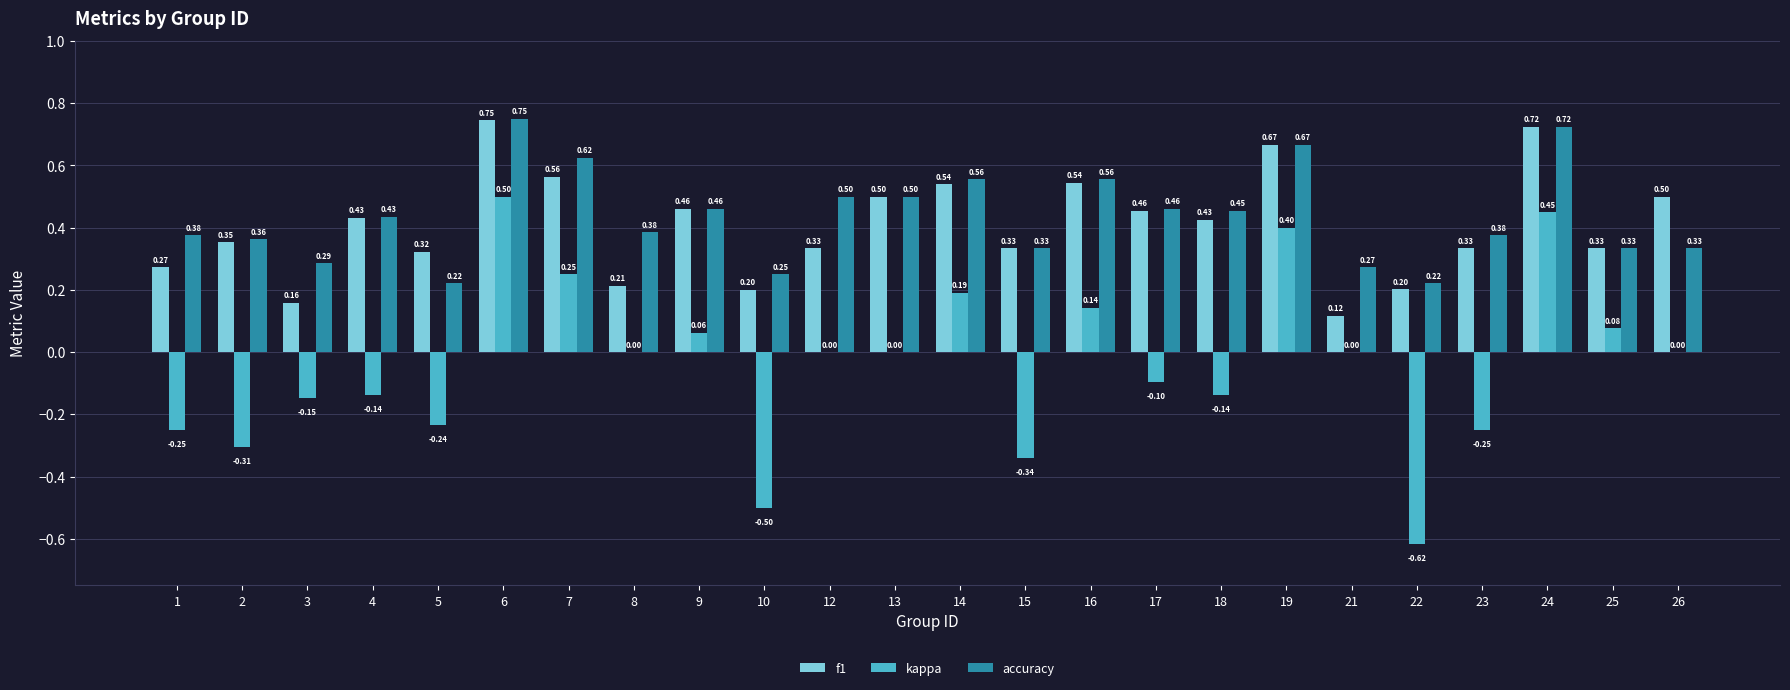

Which series has the largest total across all categories?

accuracy